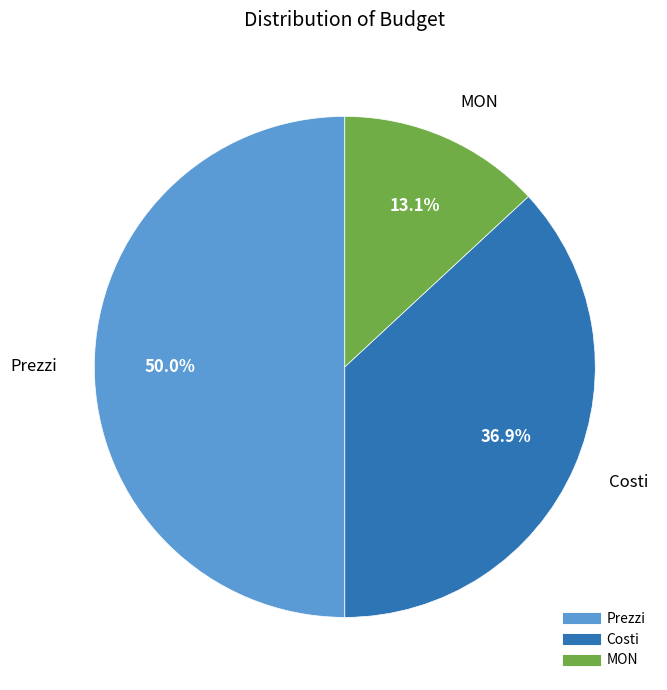

To the nearest percent, what percentage of the pie is MON?

13%